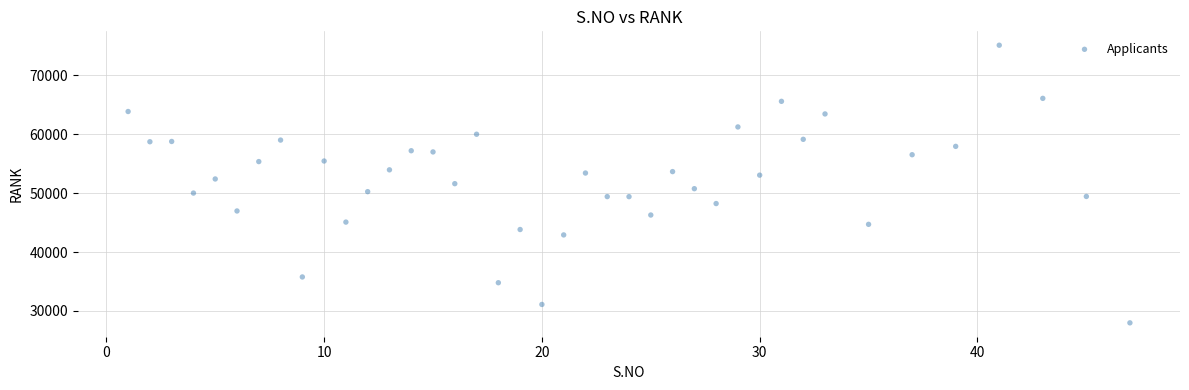

Count the number of points in this scatter plot.

40